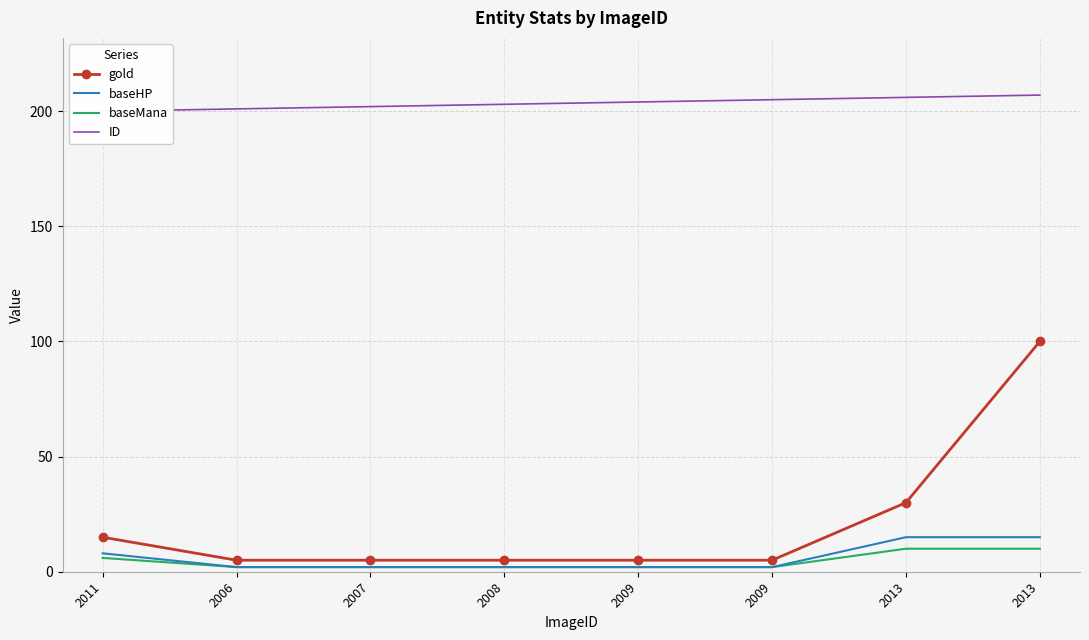

Reading right to left, extract all data points from this chart.

gold: 2013=100	2013=30	2009=5	2009=5	2008=5	2007=5	2006=5	2011=15
baseHP: 2013=15	2013=15	2009=2	2009=2	2008=2	2007=2	2006=2	2011=8
baseMana: 2013=10	2013=10	2009=2	2009=2	2008=2	2007=2	2006=2	2011=6
ID: 2013=207	2013=206	2009=205	2009=204	2008=203	2007=202	2006=201	2011=200